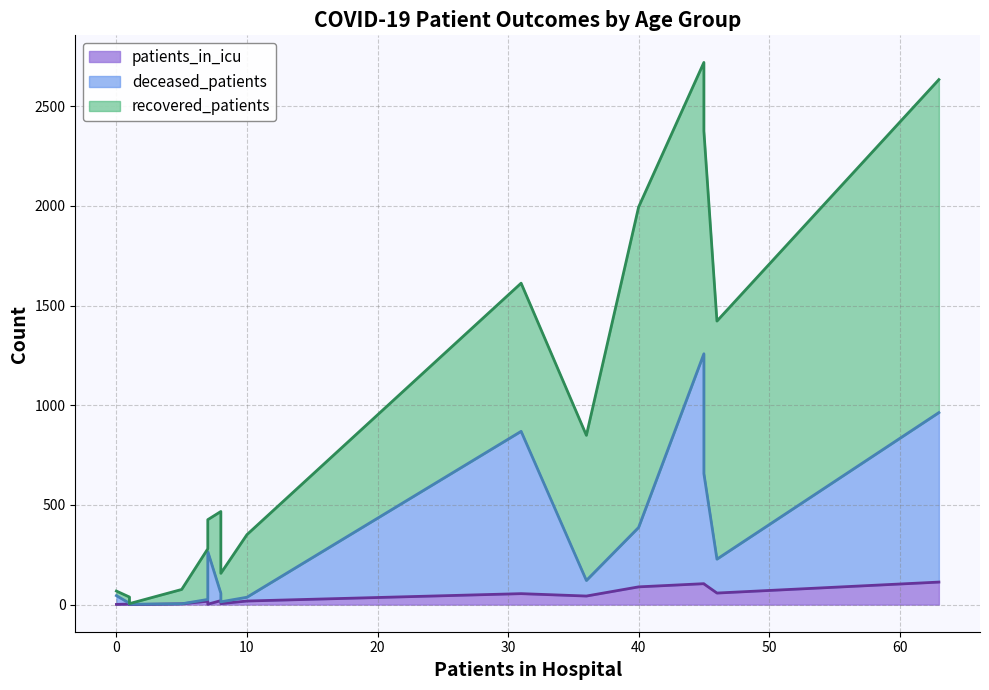

Is it true that deceased_patients equals 4 at 30 - 34?

False